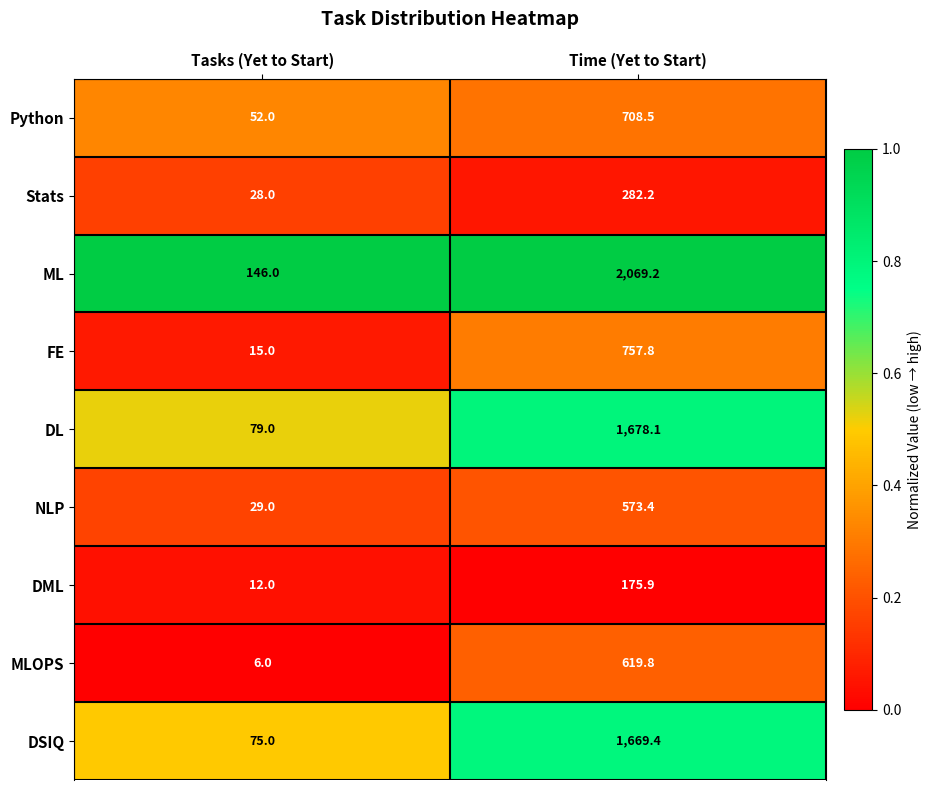

How many distinct data groups are displayed?

9